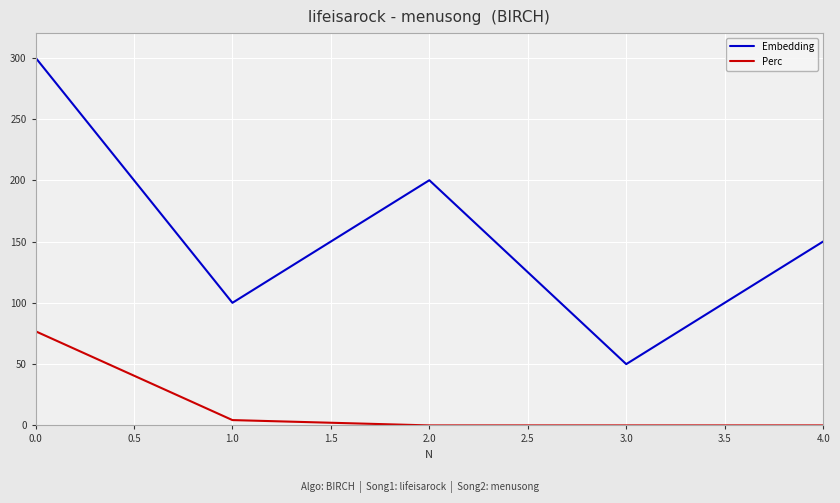

The value of Embedding at 1.0 is 100.0. True or false?

True